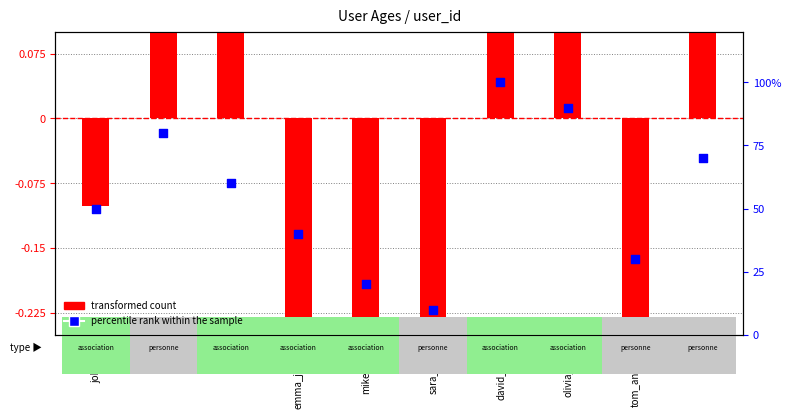

Which series has the largest total across all categories?

percentile rank within the sample